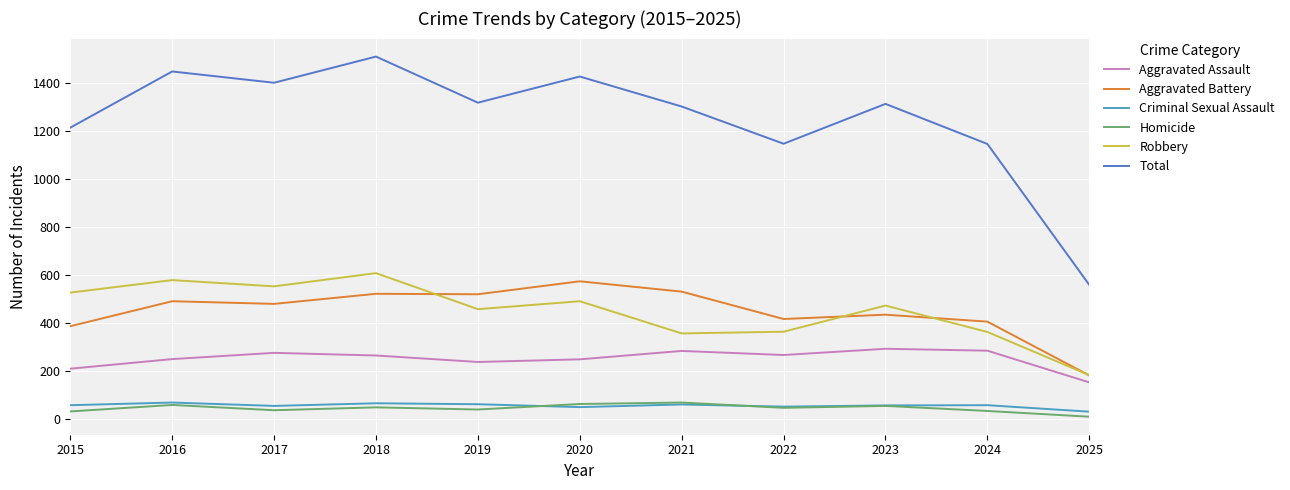

The Robbery series shows 357 at 2021. True or false?

True